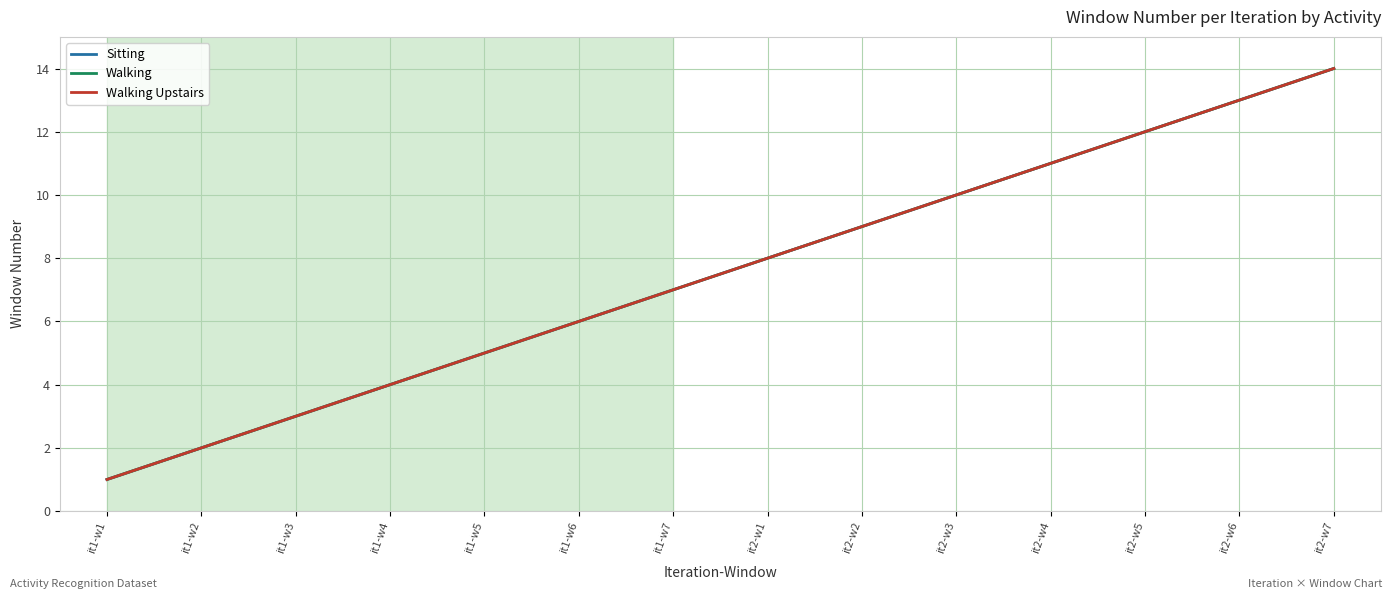

Does the chart have visible grid lines?

Yes